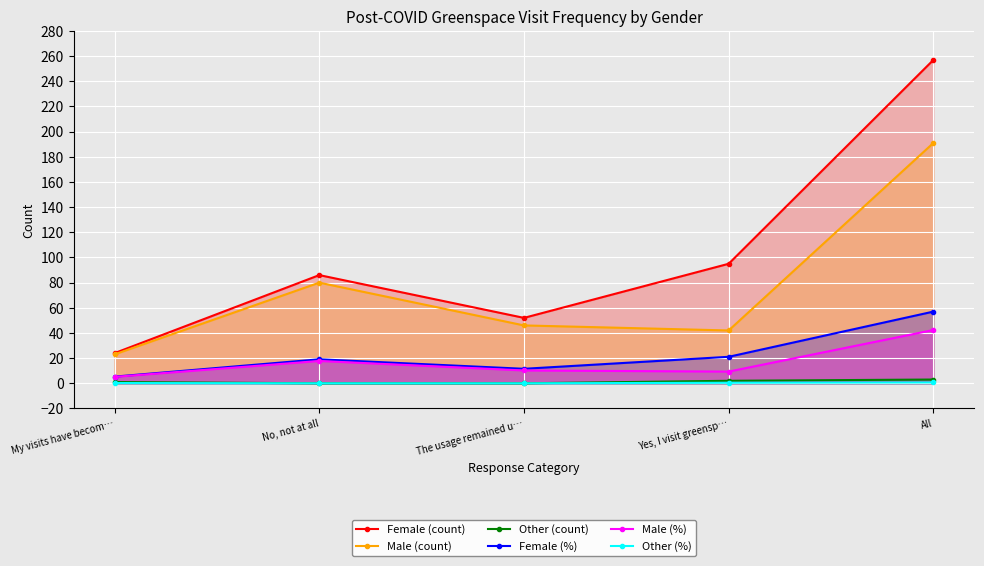

What is the difference between the highest and lowest values at No, not at all?

86.0